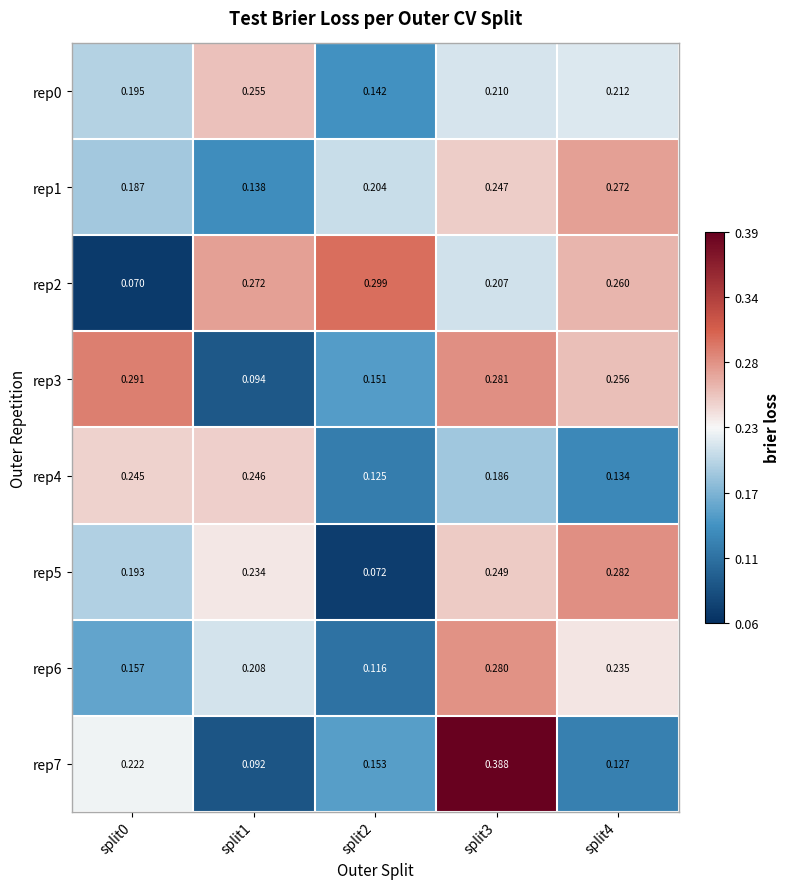

At which category is the sum across all series the highest?

split3